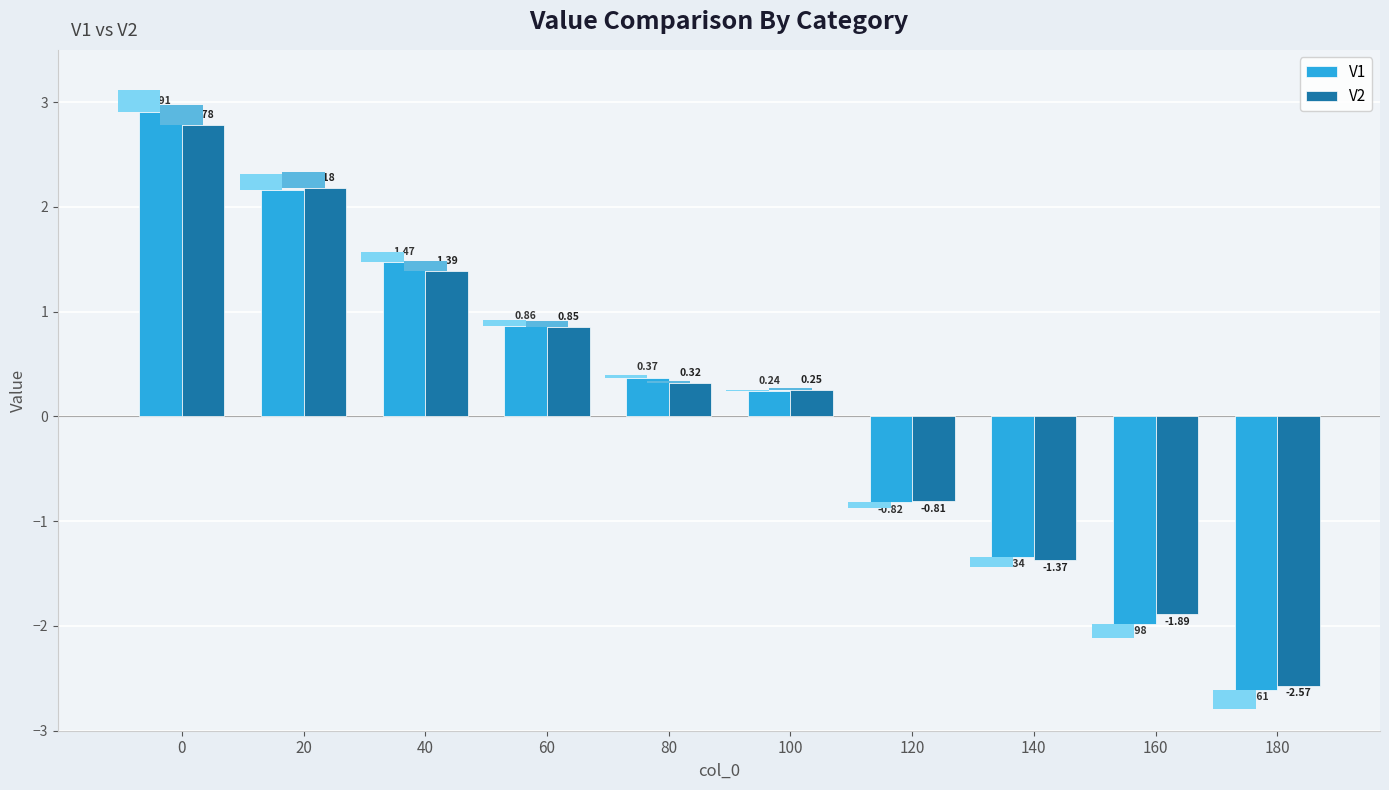

What is the difference between the maximum and minimum values in the V1 series?

5.5